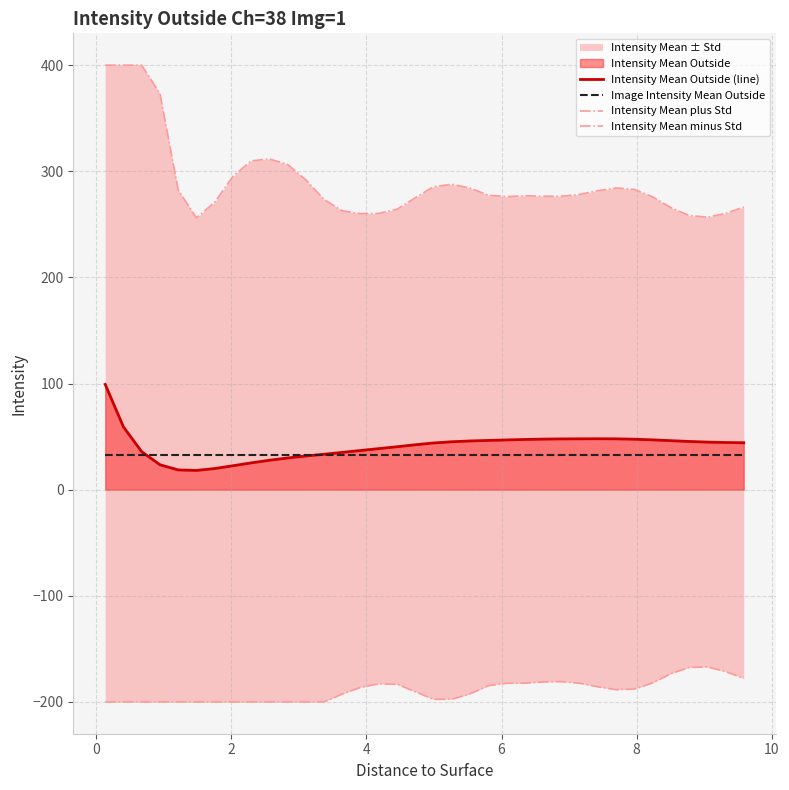

Reading left to right, what are all the values shown in this chart?

Intensity Mean Outside (line): 99.2	59.1	35.8	23.5	18.6	18.1	19.9	22.5	25.2	27.7	29.9	31.7	33.4	35.1	36.9	38.7	40.4	42.3	44.0	45.1	45.9	46.4	46.8	47.3	47.6	47.8	47.9	48.0	47.9	47.5	46.9	46.2	45.4	44.8	44.4	44.2
Image Intensity Mean Outside: 32.2	32.2	32.2	32.2	32.2	32.2	32.2	32.2	32.2	32.2	32.2	32.2	32.2	32.2	32.2	32.2	32.2	32.2	32.2	32.2	32.2	32.2	32.2	32.2	32.2	32.2	32.2	32.2	32.2	32.2	32.2	32.2	32.2	32.2	32.2	32.2
Intensity Mean plus Std: 400.0	400.0	400.0	373.2	282.4	256.1	270.8	295.2	309.9	311.6	306.4	291.8	273.4	262.8	260.1	260.3	264.3	275.0	285.6	287.8	284.2	277.5	276.1	277.0	276.5	276.4	278.2	281.7	284.3	283.0	276.0	265.8	258.4	256.7	260.3	266.3
Intensity Mean minus Std: -200.0	-200.0	-200.0	-200.0	-200.0	-200.0	-200.0	-200.0	-200.0	-200.0	-200.0	-200.0	-200.0	-192.5	-186.3	-183.0	-183.4	-190.4	-197.6	-197.5	-192.4	-184.7	-182.4	-182.4	-181.2	-180.8	-182.4	-185.8	-188.5	-187.9	-182.1	-173.4	-167.6	-167.1	-171.4	-177.9